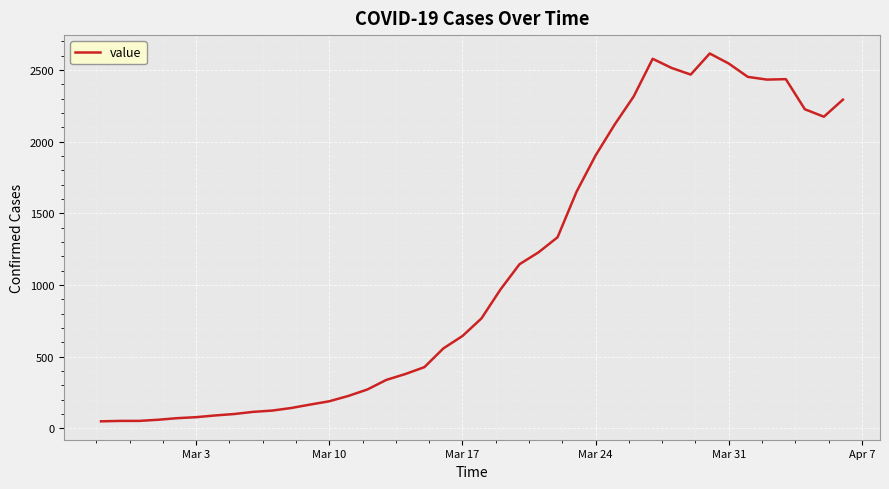

What is the maximum value shown in the chart?

2614